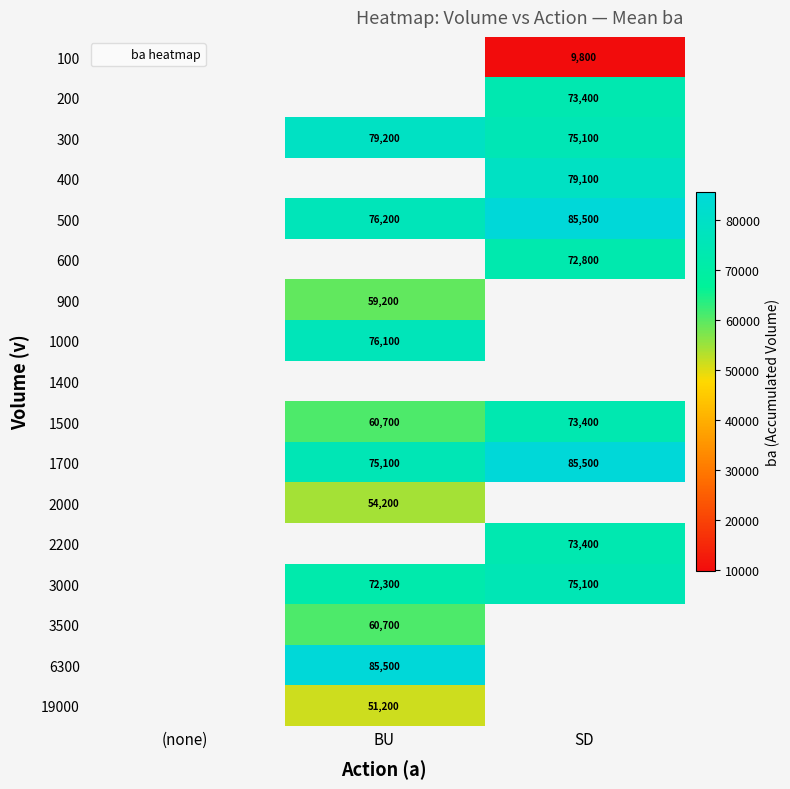

At which category does the chart reach its minimum across all series?

SD